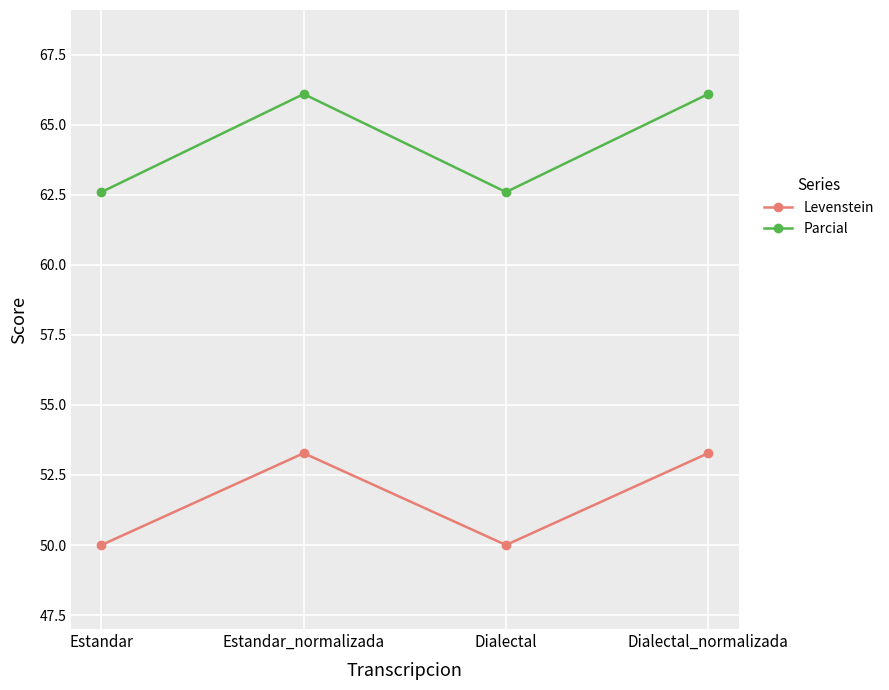

What is the sum of all Levenstein values?

206.6